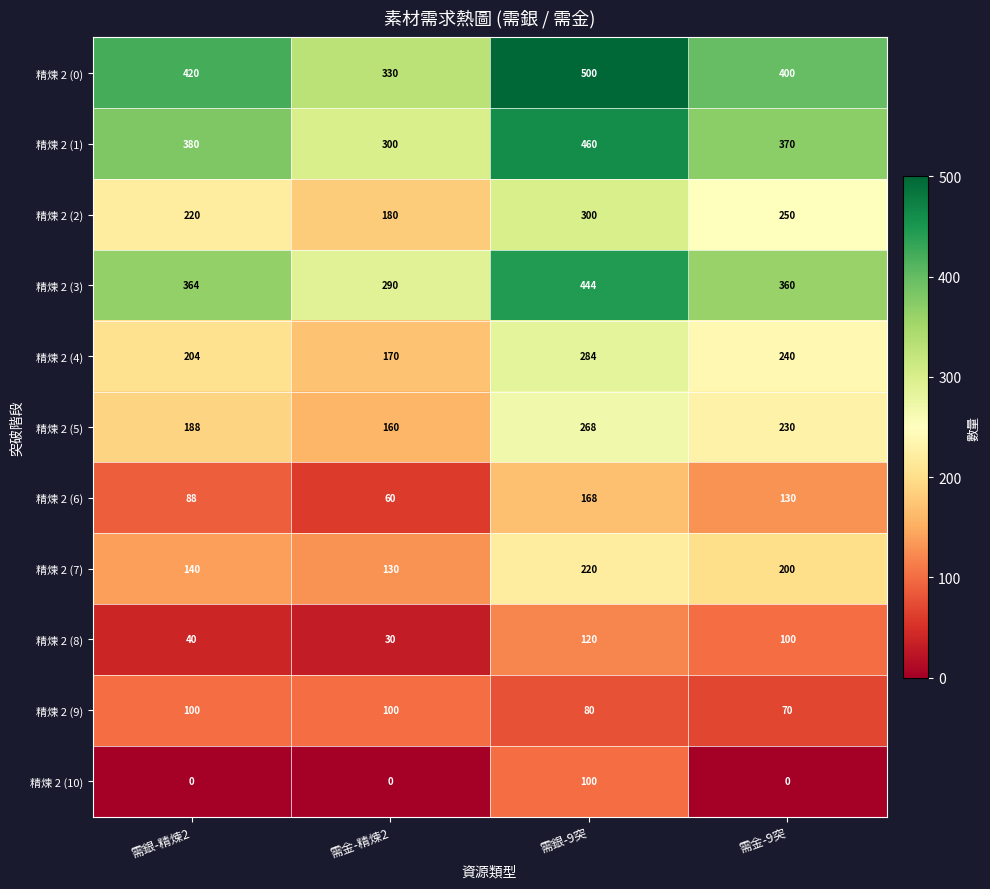

What value does the 精煉 2 (1) series have at 需銀-9突, to the nearest 5?

460